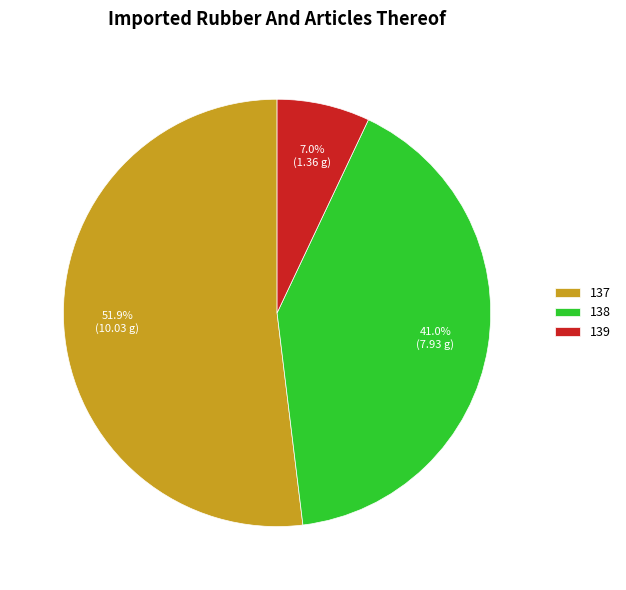

True or false: 139 accounts for 20% of the total.

False